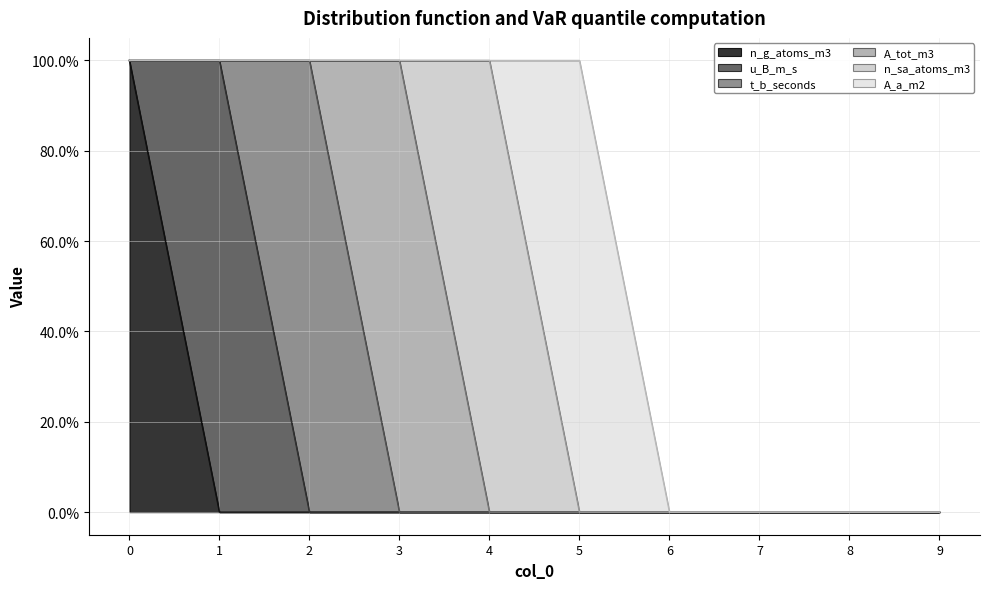

What is the maximum value for t_b_seconds?

1